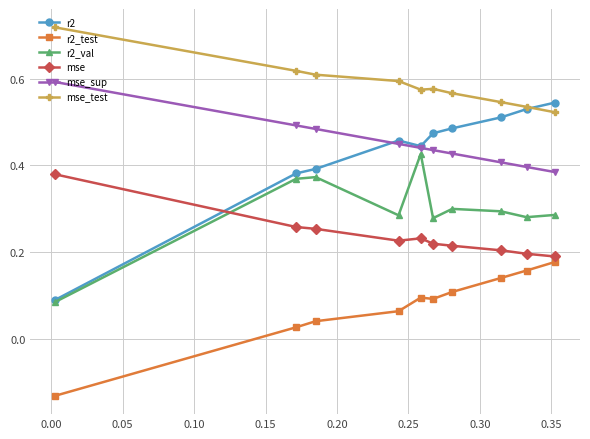

How many mse values are between 0 and 1?

10